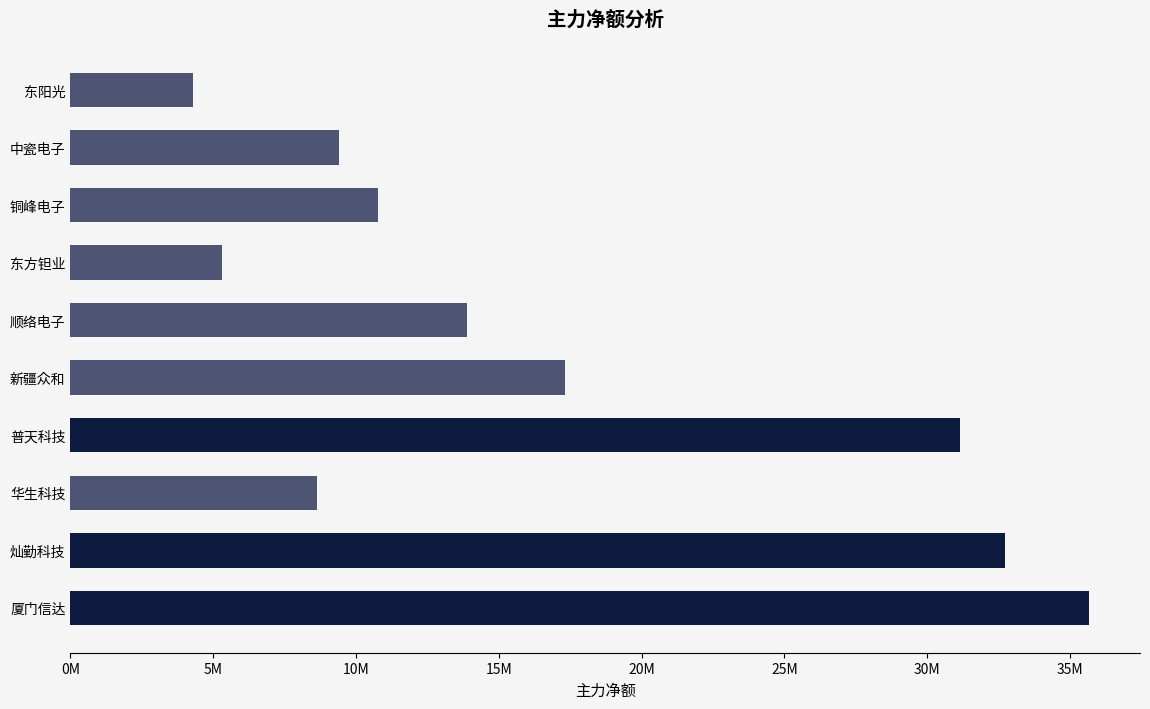

List the labels in order of value, smallest first.

东阳光, 东方钽业, 华生科技, 中瓷电子, 铜峰电子, 顺络电子, 新疆众和, 普天科技, 灿勤科技, 厦门信达